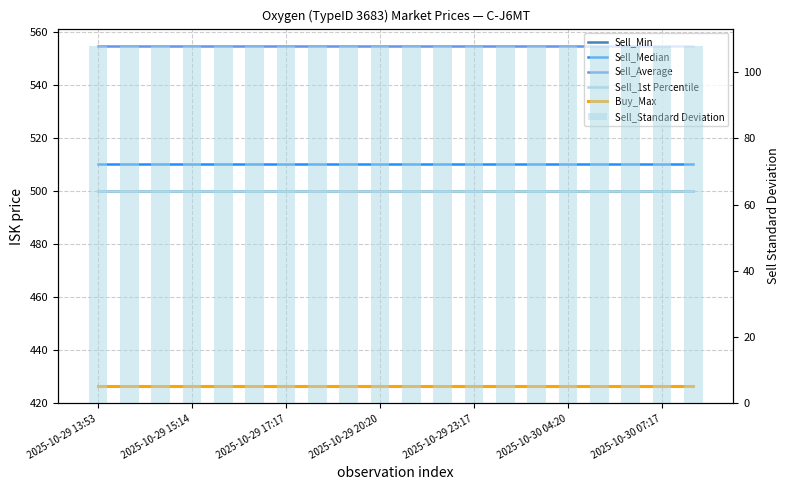

At how many categories does at least one series exceed 405?

20